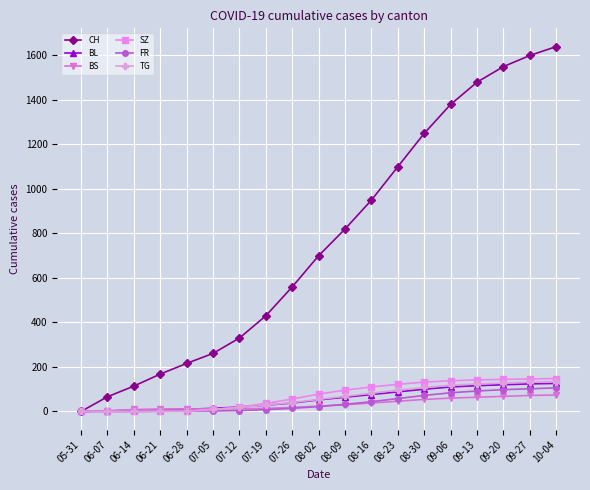

Which series has the largest total across all categories?

CH